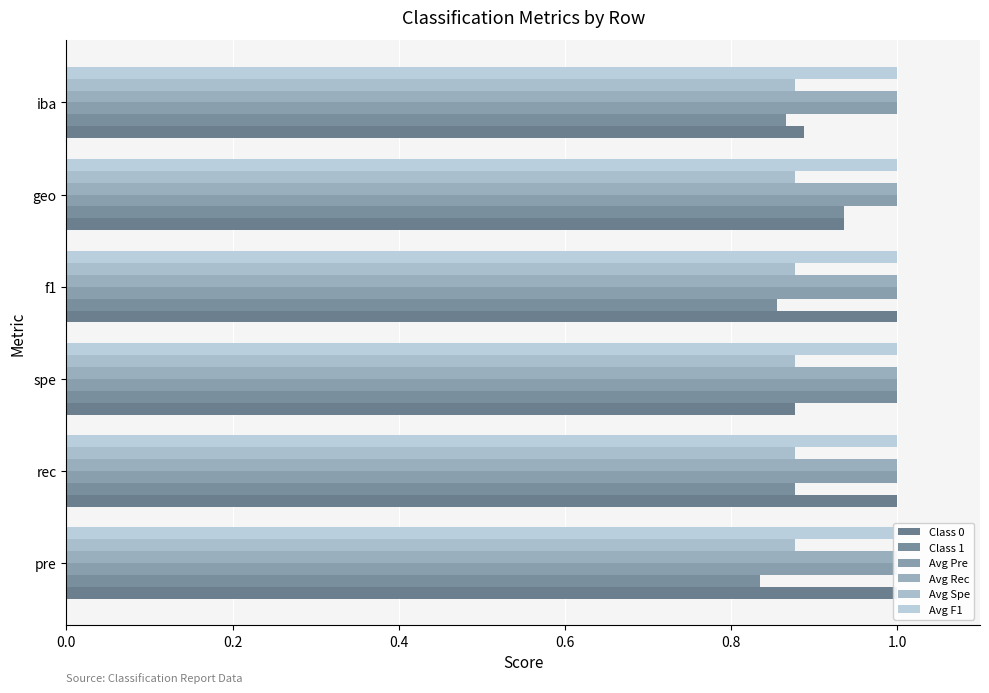

What position from the left is 0.2?

2